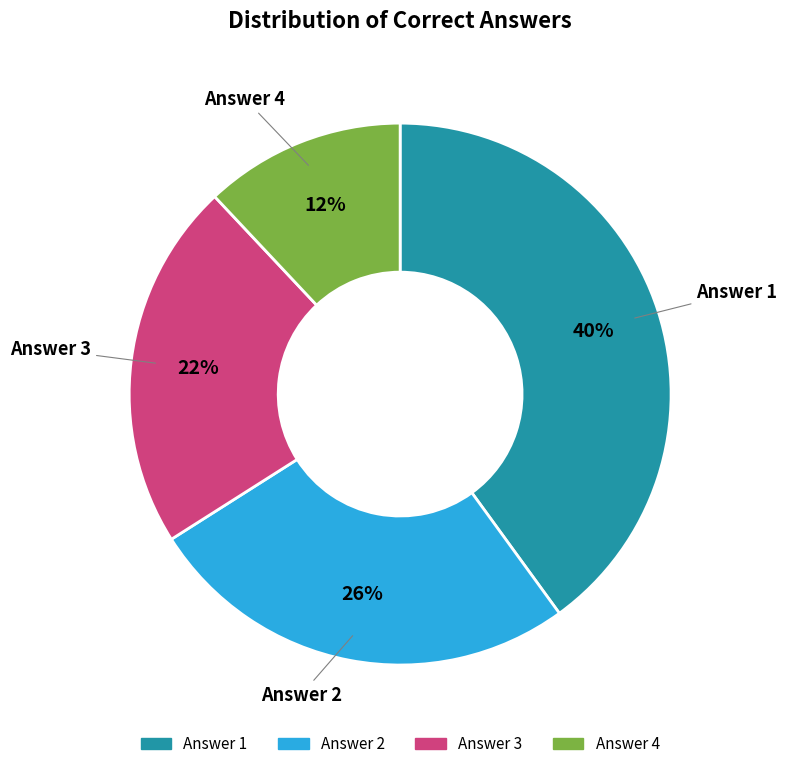

Does any single category account for the majority?

No